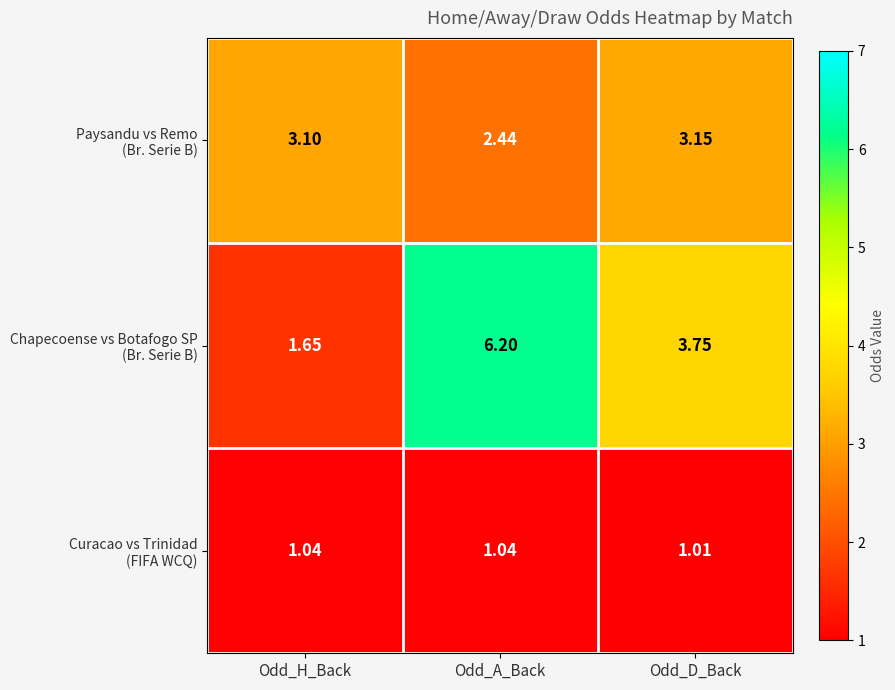

At which category is the sum across all series the highest?

Odd_A_Back